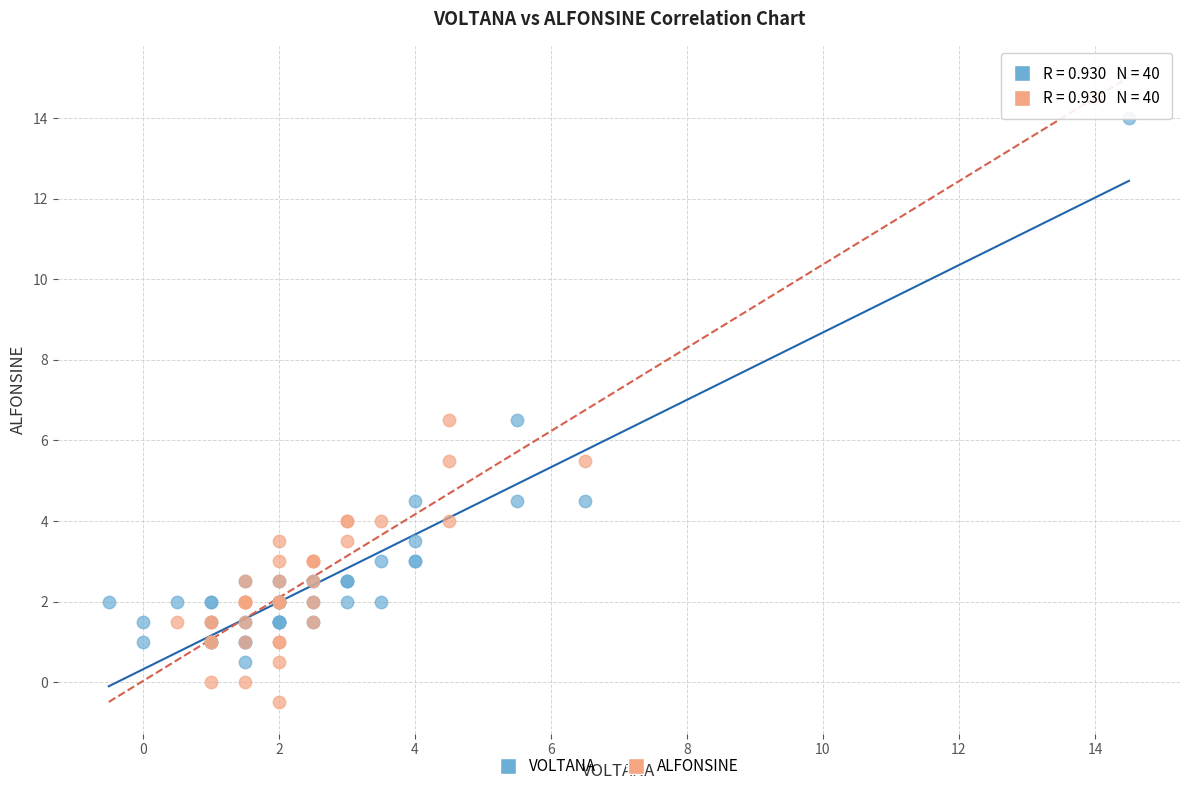

Which series reaches the minimum Y coordinate?

ALFONSINE